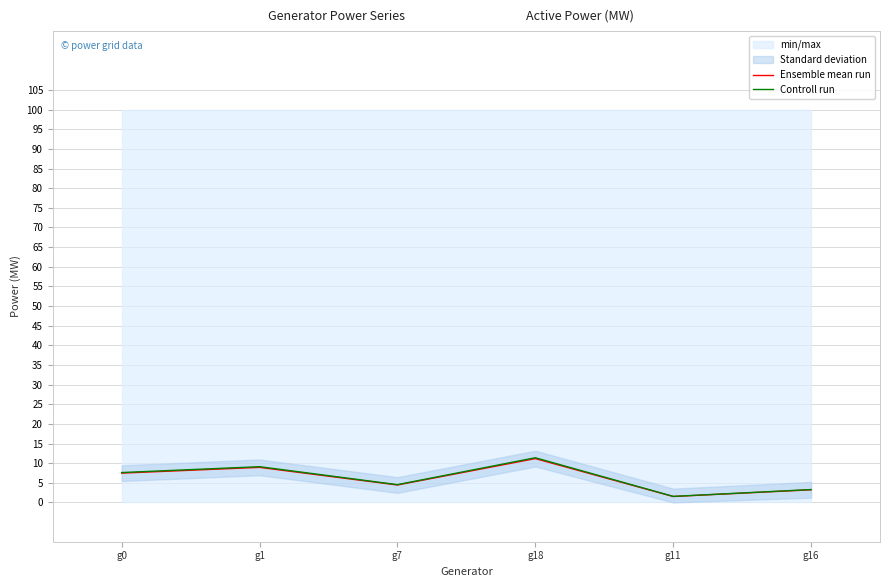

List the labels in order of Controll run value, smallest first.

g11, g16, g7, g0, g1, g18